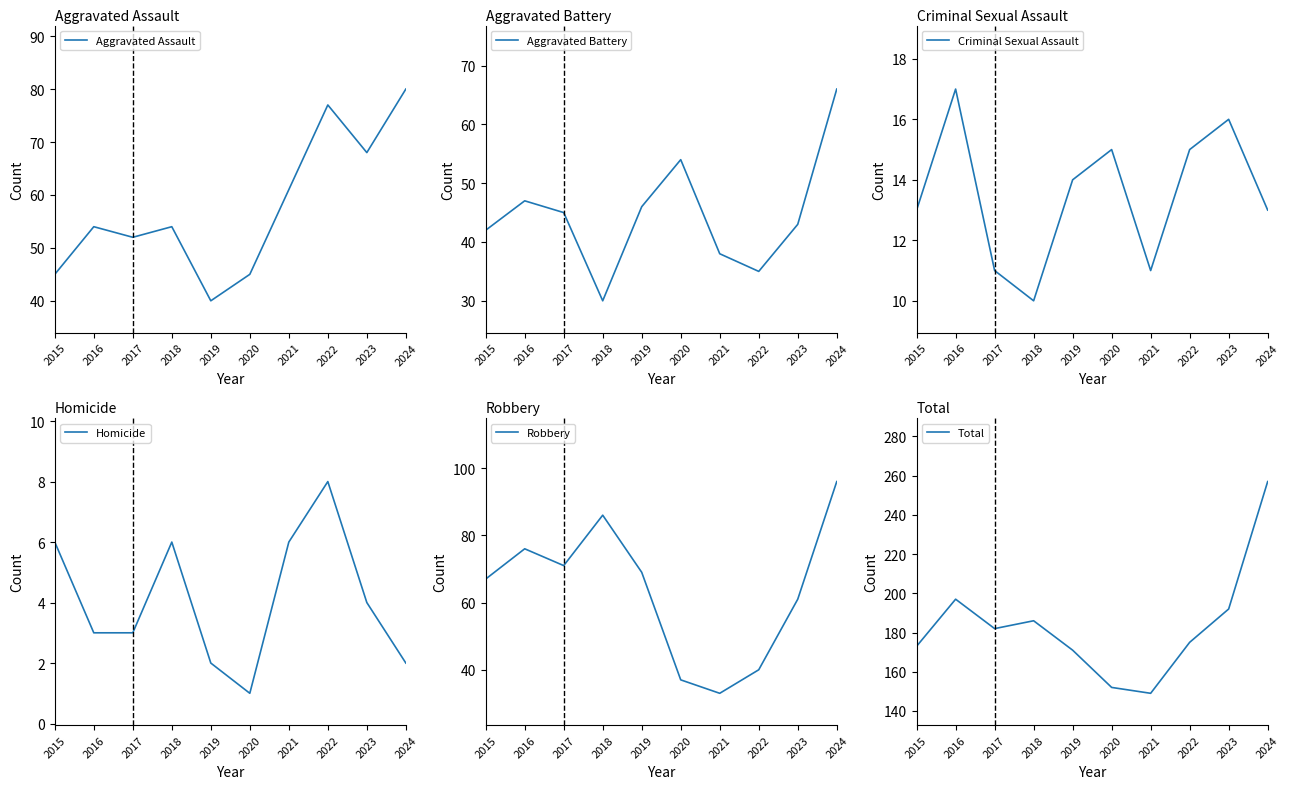

Rank the categories by Aggravated Battery value from highest to lowest.

2024, 2020, 2016, 2019, 2017, 2023, 2015, 2021, 2022, 2018